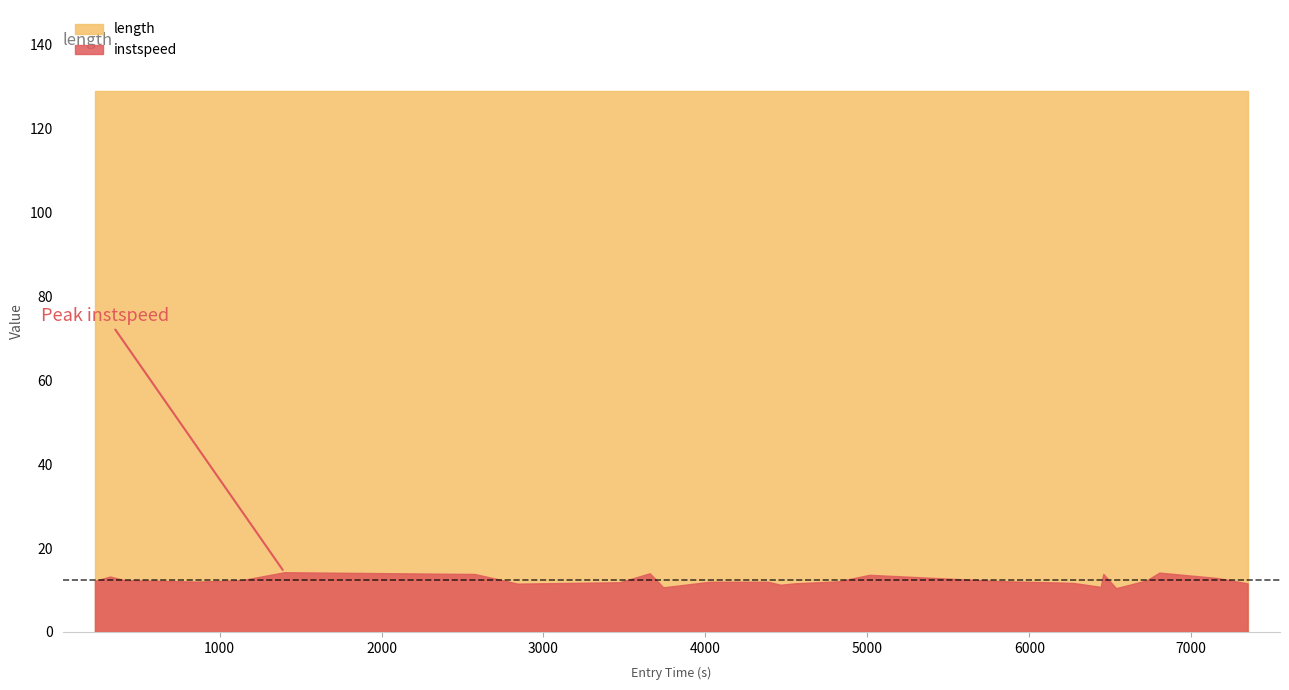

What is the sum of the instspeed values at 5833.603878449678 and 323.2575859976201?

25.3